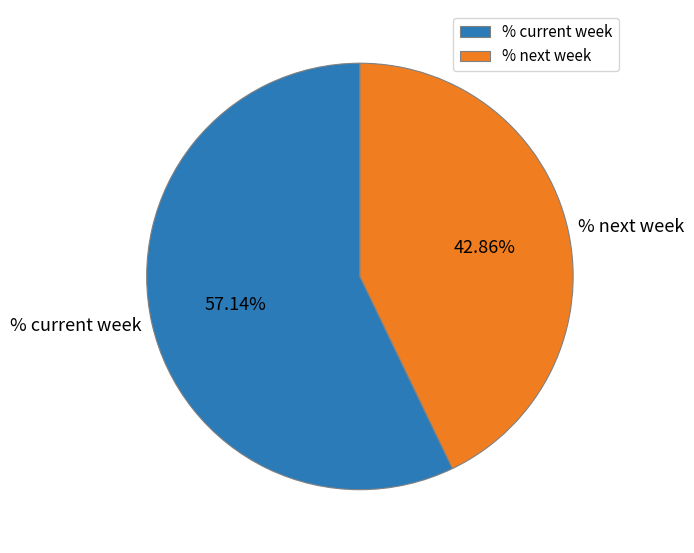

What portion of the pie excludes % current week?

42.9%